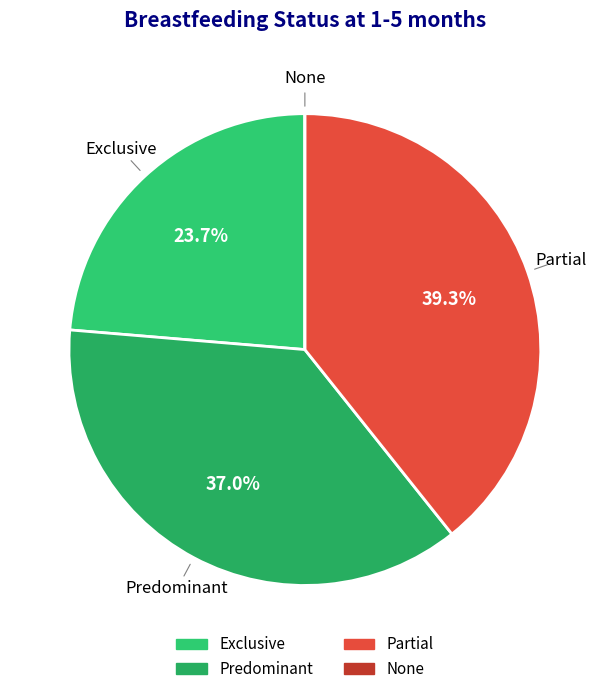

Between Predominant and Partial, which is larger?

Partial